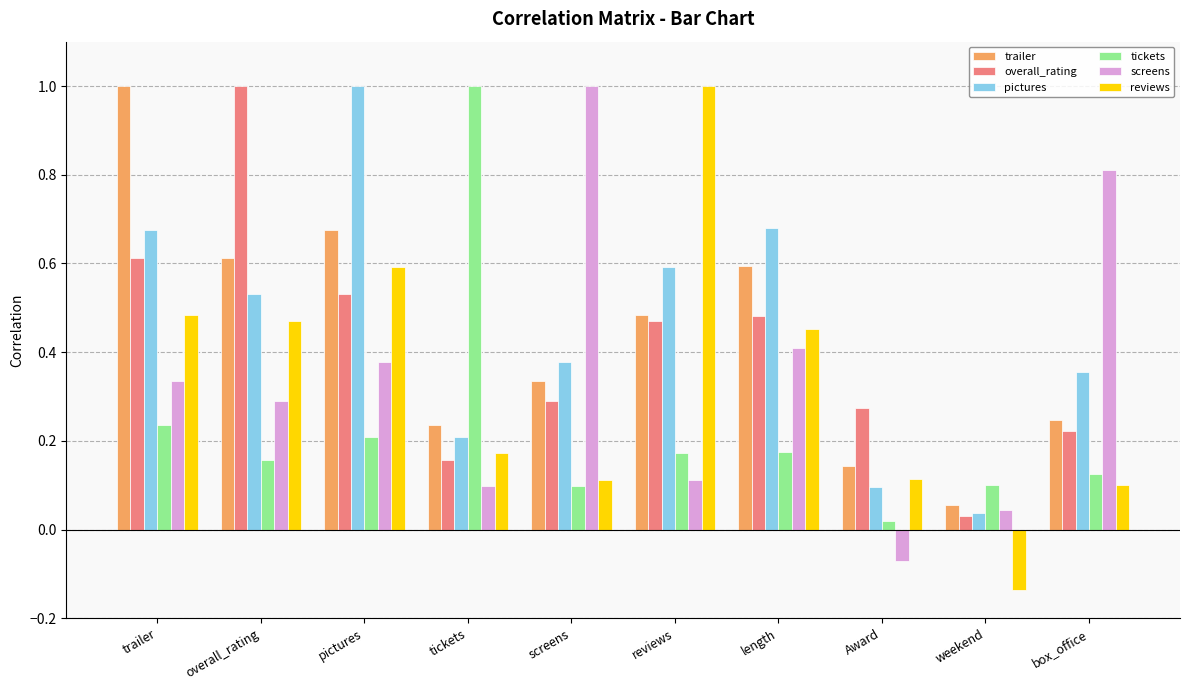

True or false: tickets has a value of 0.1 at overall_rating.

False